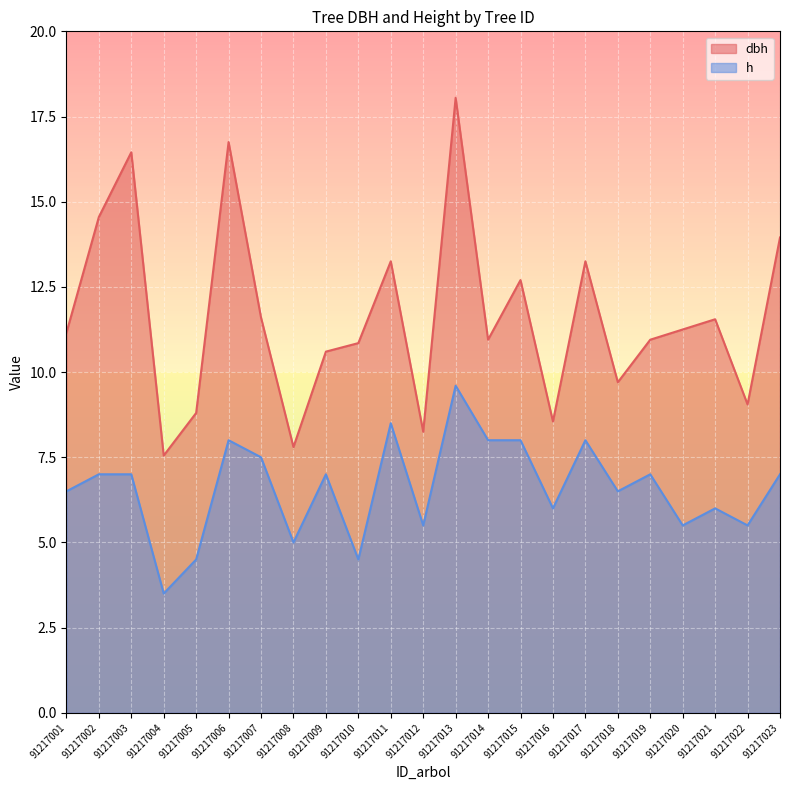

What is the spread (max minus min) of values at 91217014?

2.9